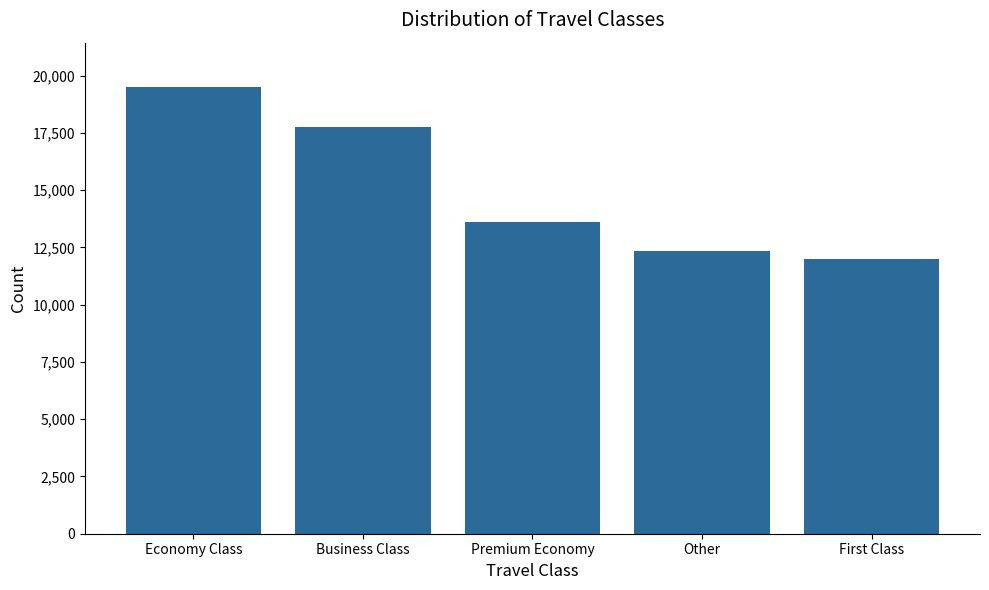

Reading left to right, extract all data points from this chart.

19494	17762	13607	12326	12004